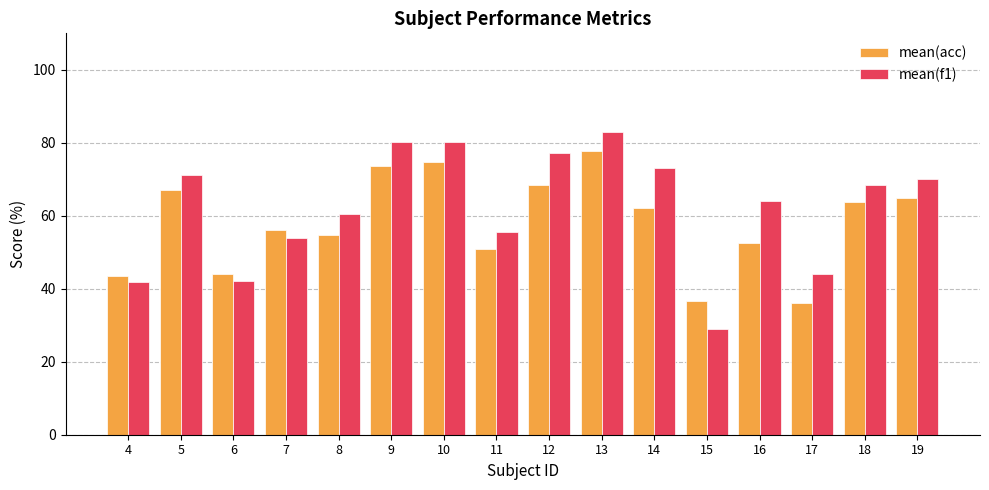

Where is mean(acc) nearest to the value 56?

7